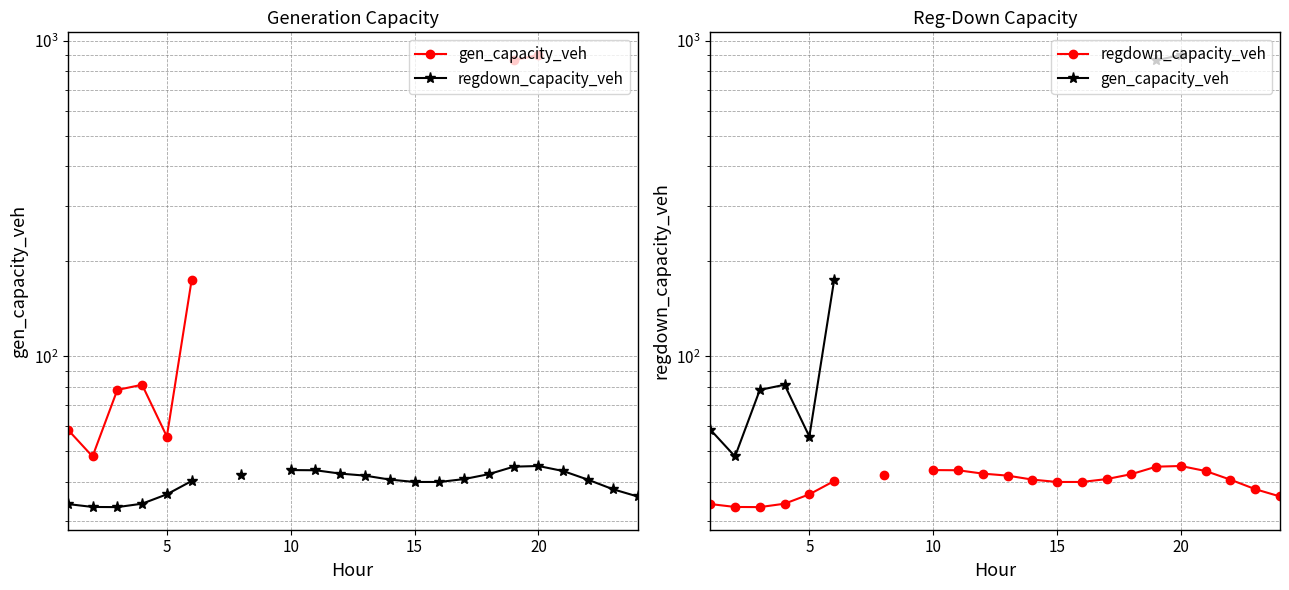

Does the chart have visible grid lines?

Yes